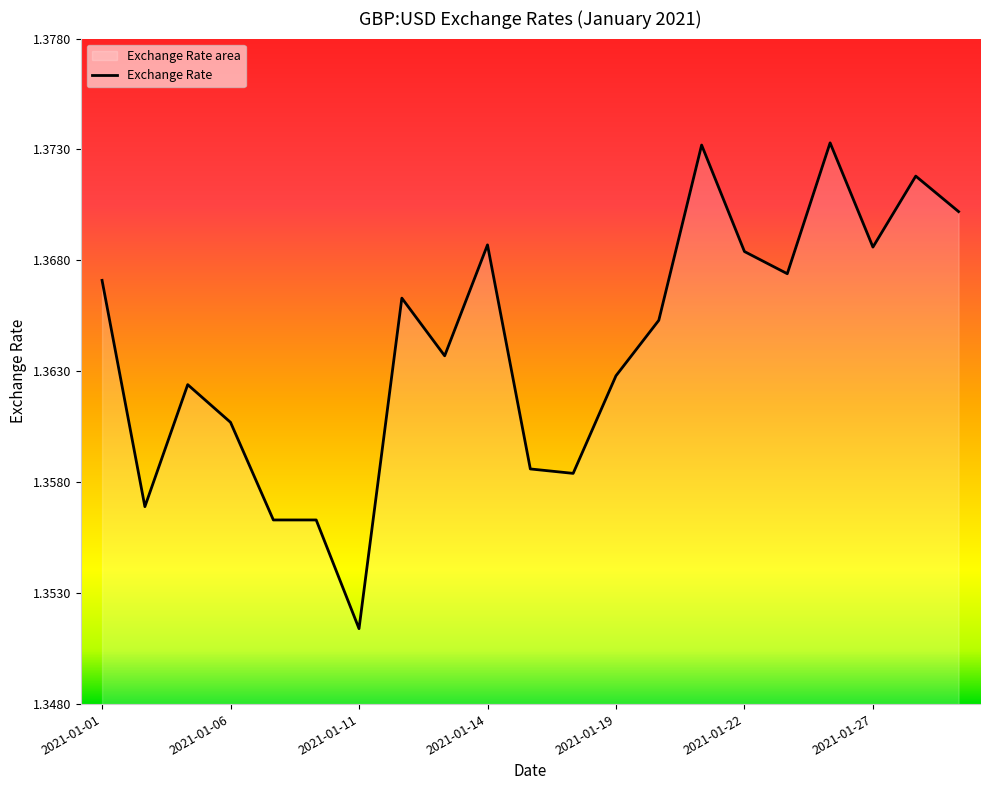

What is the ratio of the value at 2021-01-06 to the value at 2021-01-14?

1.0